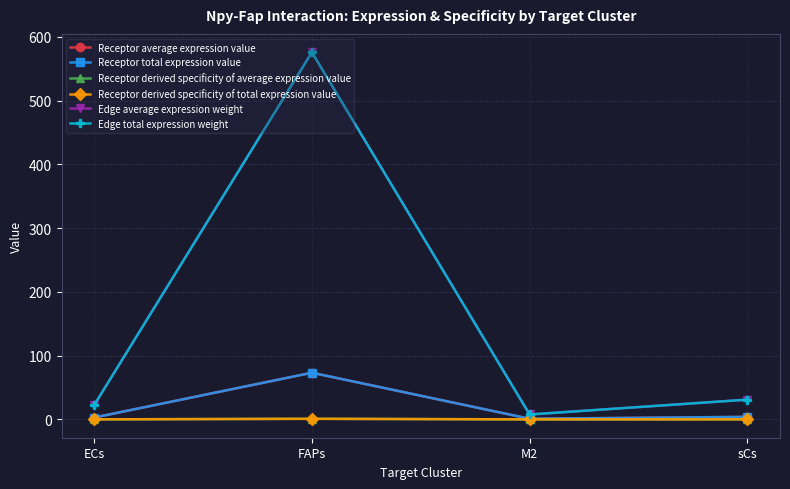

Is this an area chart (filled region under the line)?

No